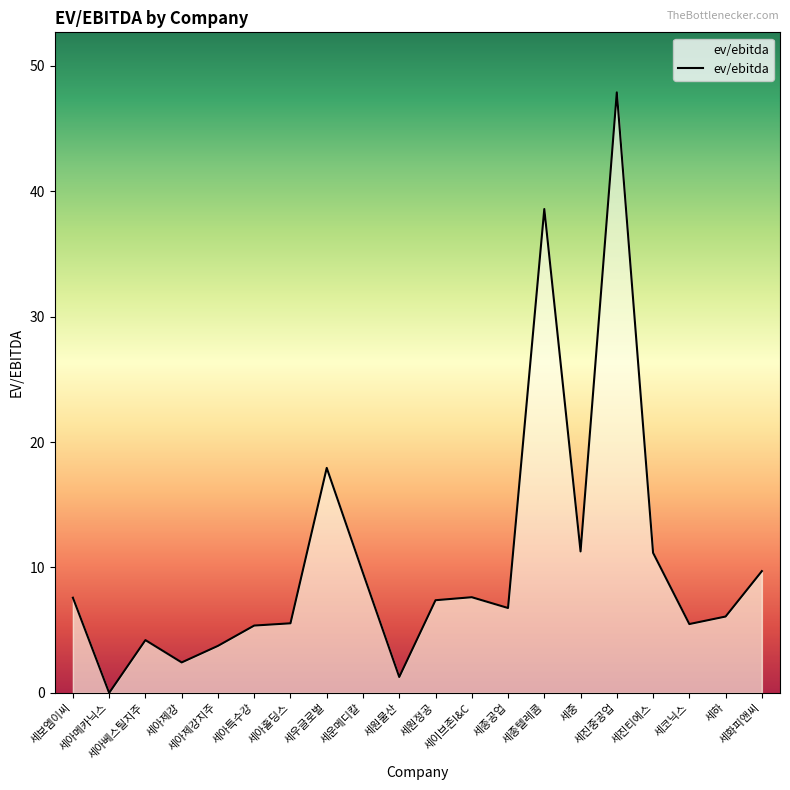

What is the difference between the maximum and minimum values?

47.9